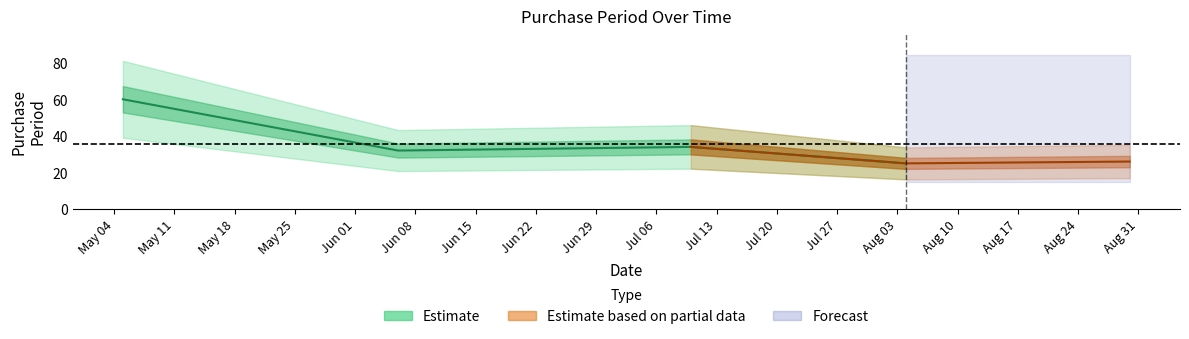

Reading right to left, extract all data points from this chart.

26	25	34	32	60